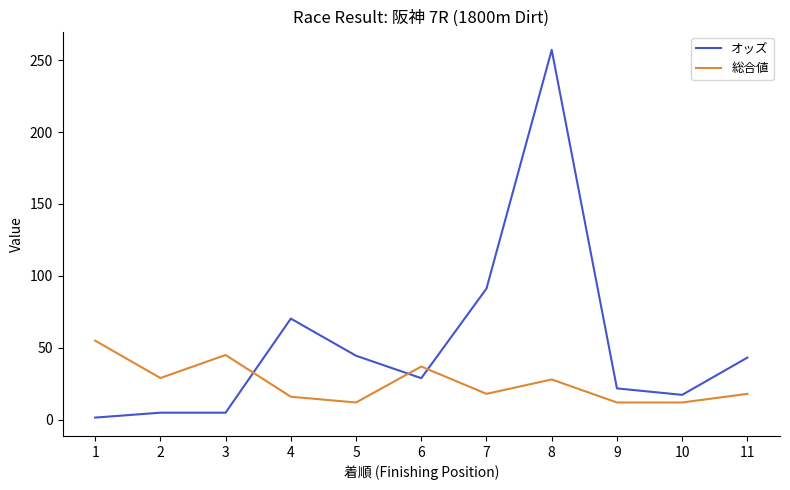

What is the total value across all series at 7?

109.2